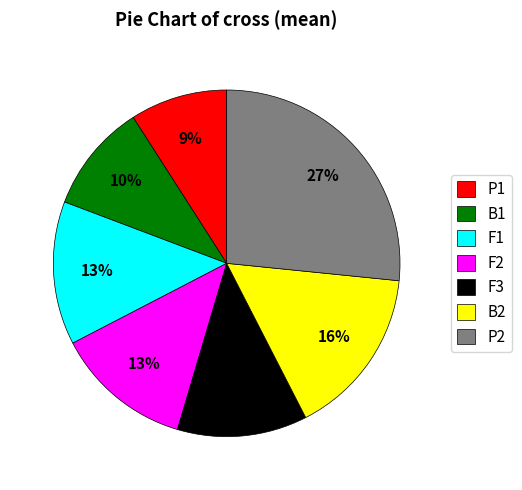

How many slices are in this pie chart?

7